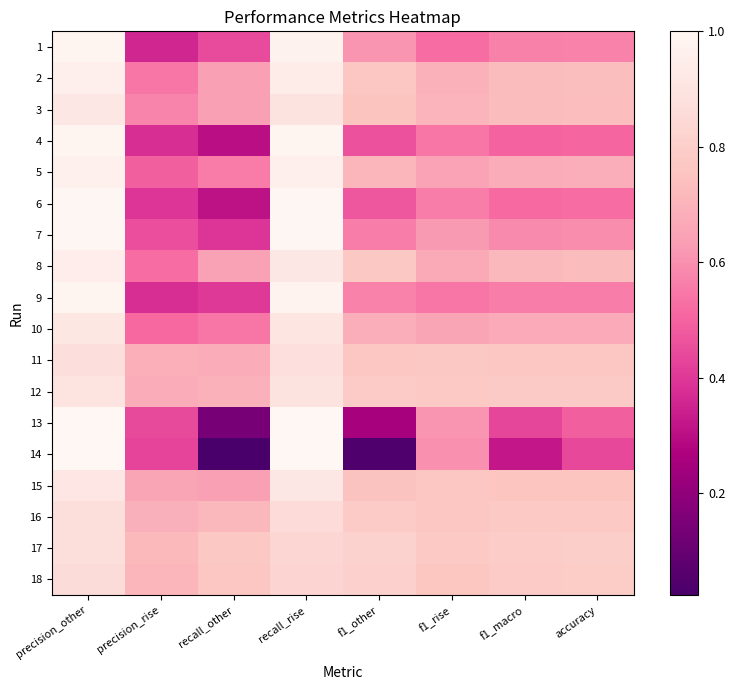

Count the number of data series in this chart.

18